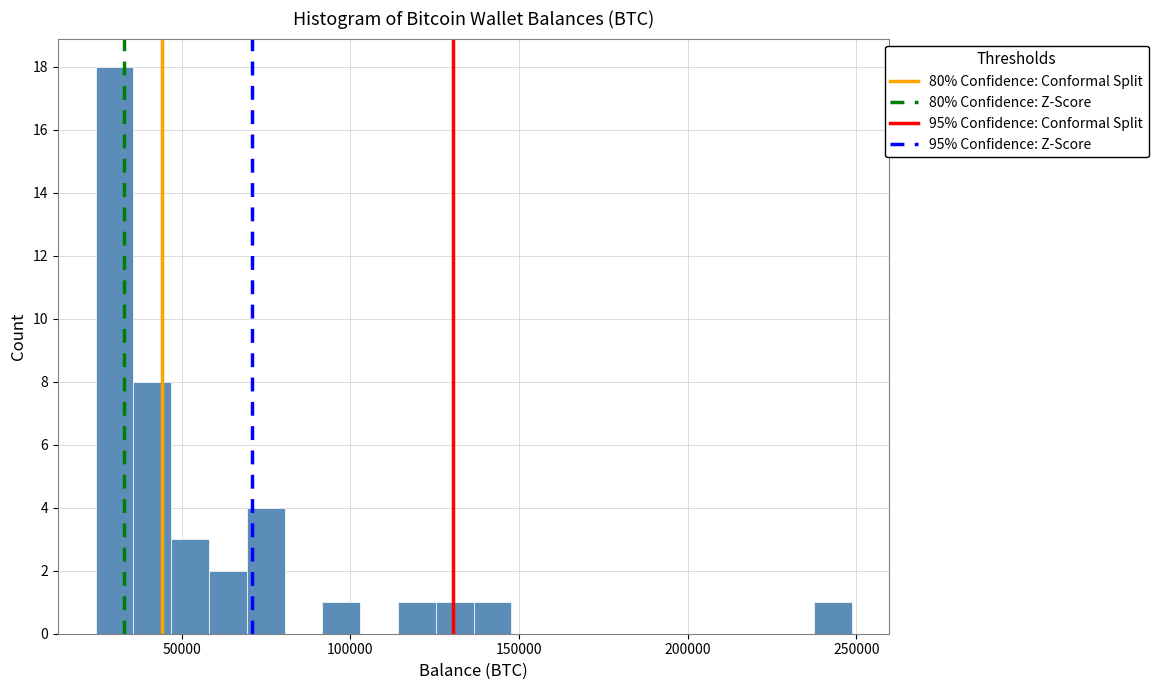

Read against the x-axis, roughly where is the centre of the tallest bar?

30000